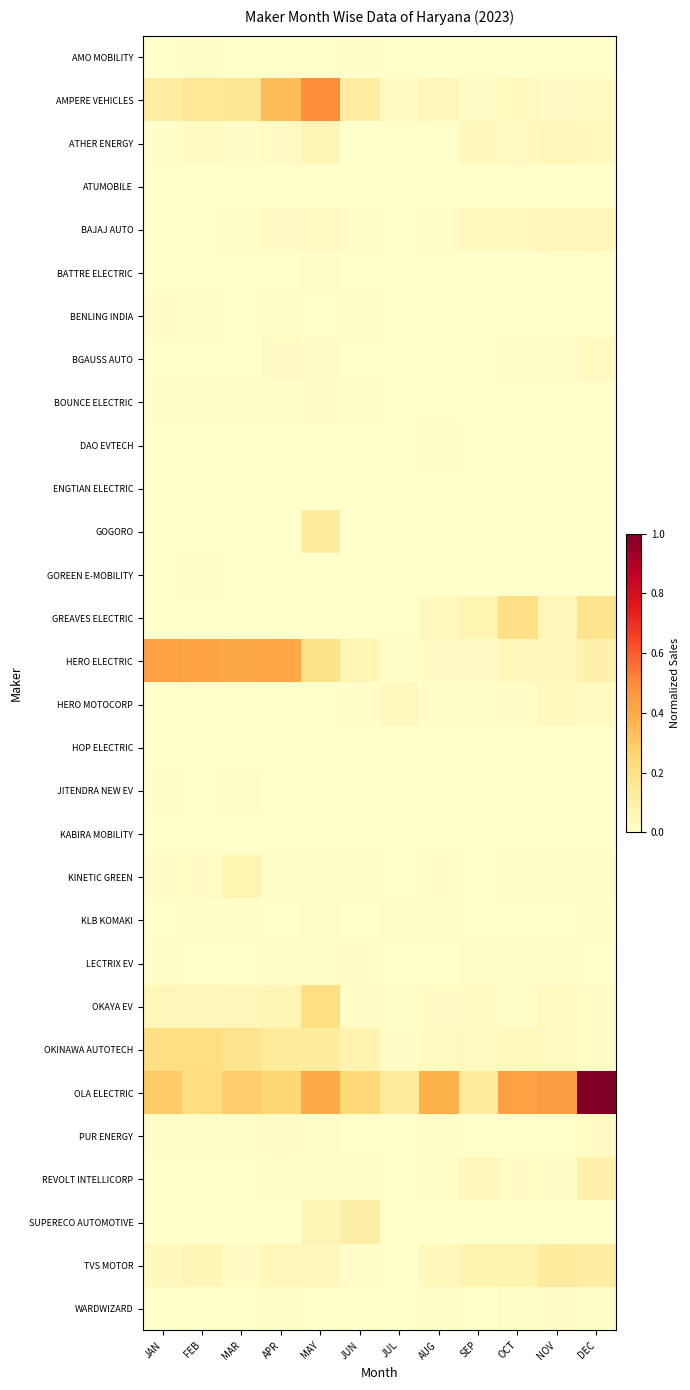

At how many categories does at least one series exceed 0?

12